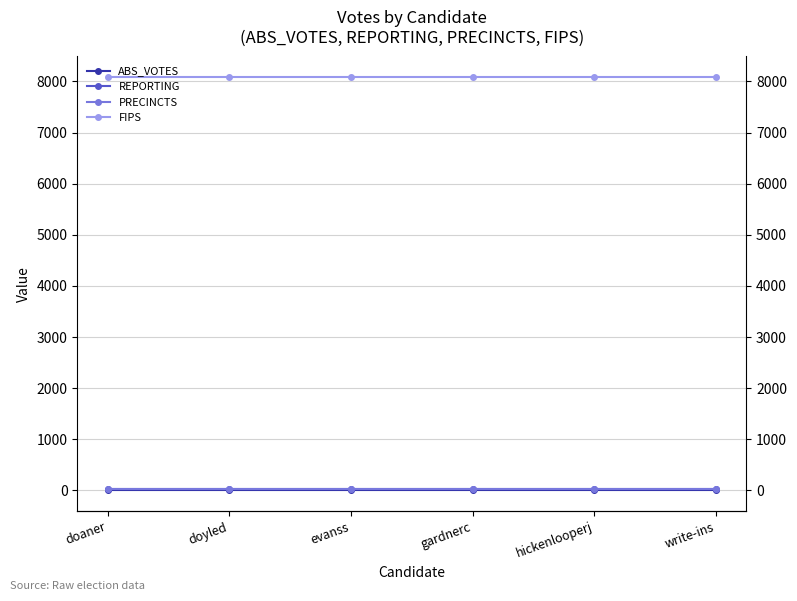

Which has a higher value, evanss or write-ins?

evanss